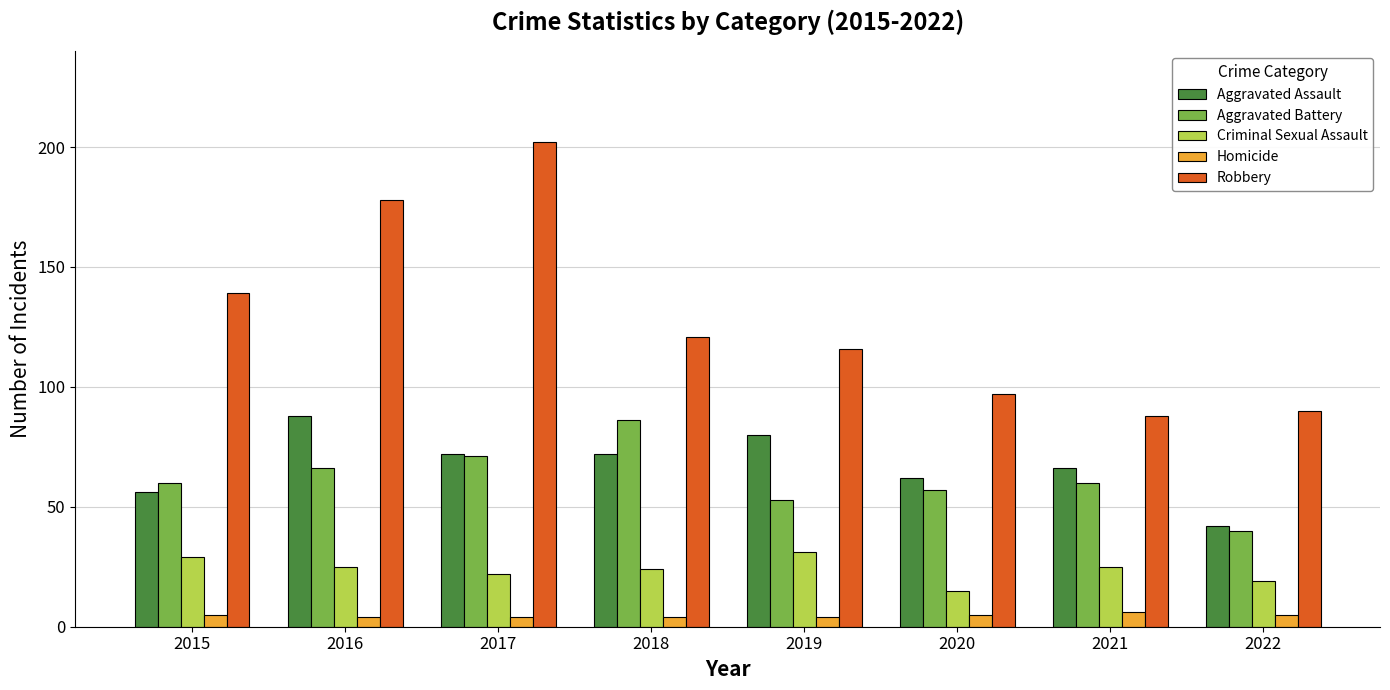

At which category is the sum across all series the highest?

2017